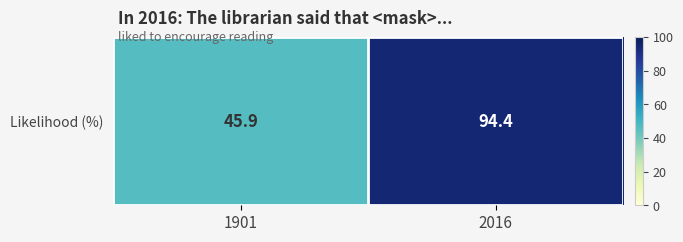

Count the number of values greater than 94.

1